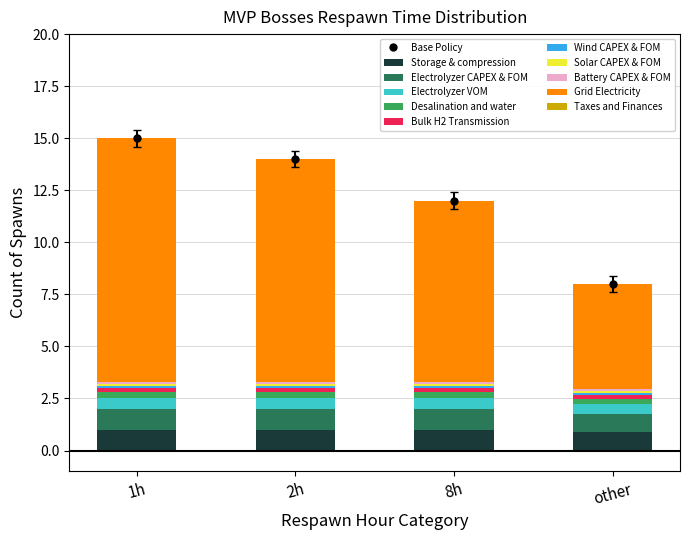

What is the minimum value for Storage & compression?

0.9